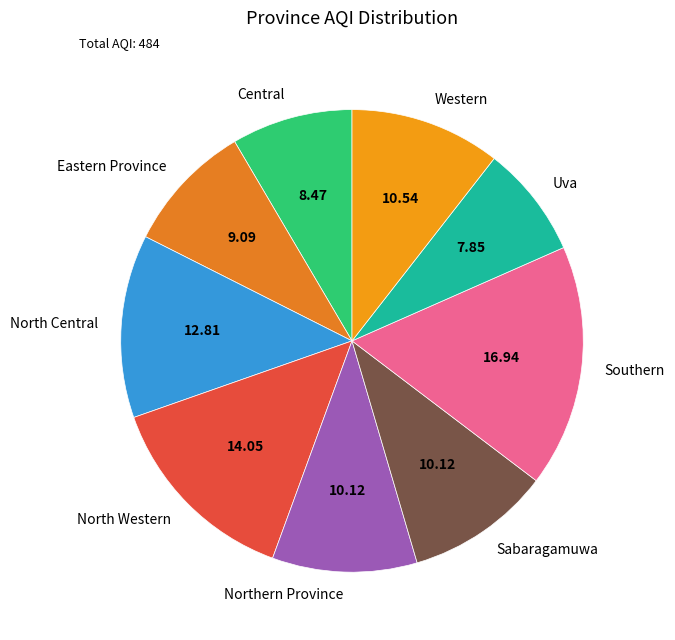

Do Northern Province and Western together represent more than half of the pie?

No